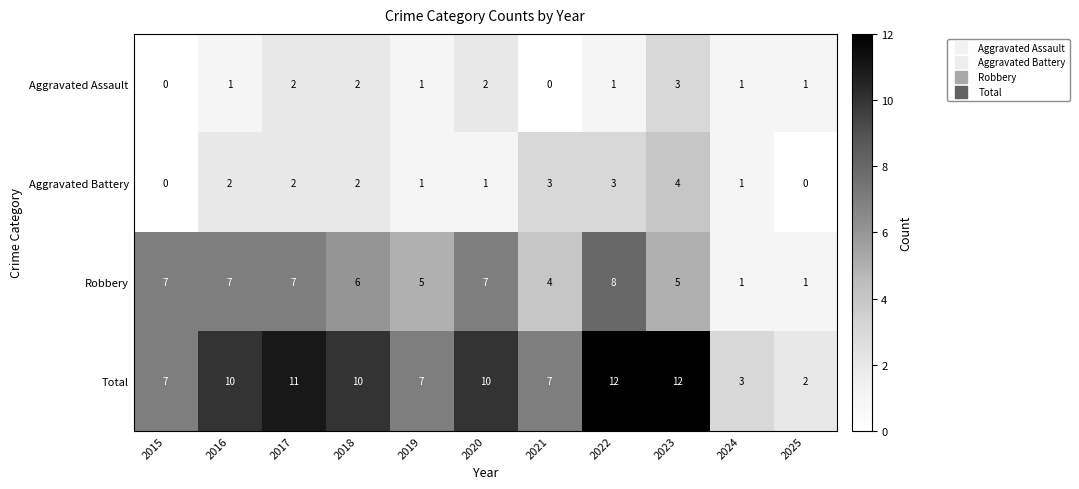

What is the difference between the maximum and second lowest values in the Total series?

9